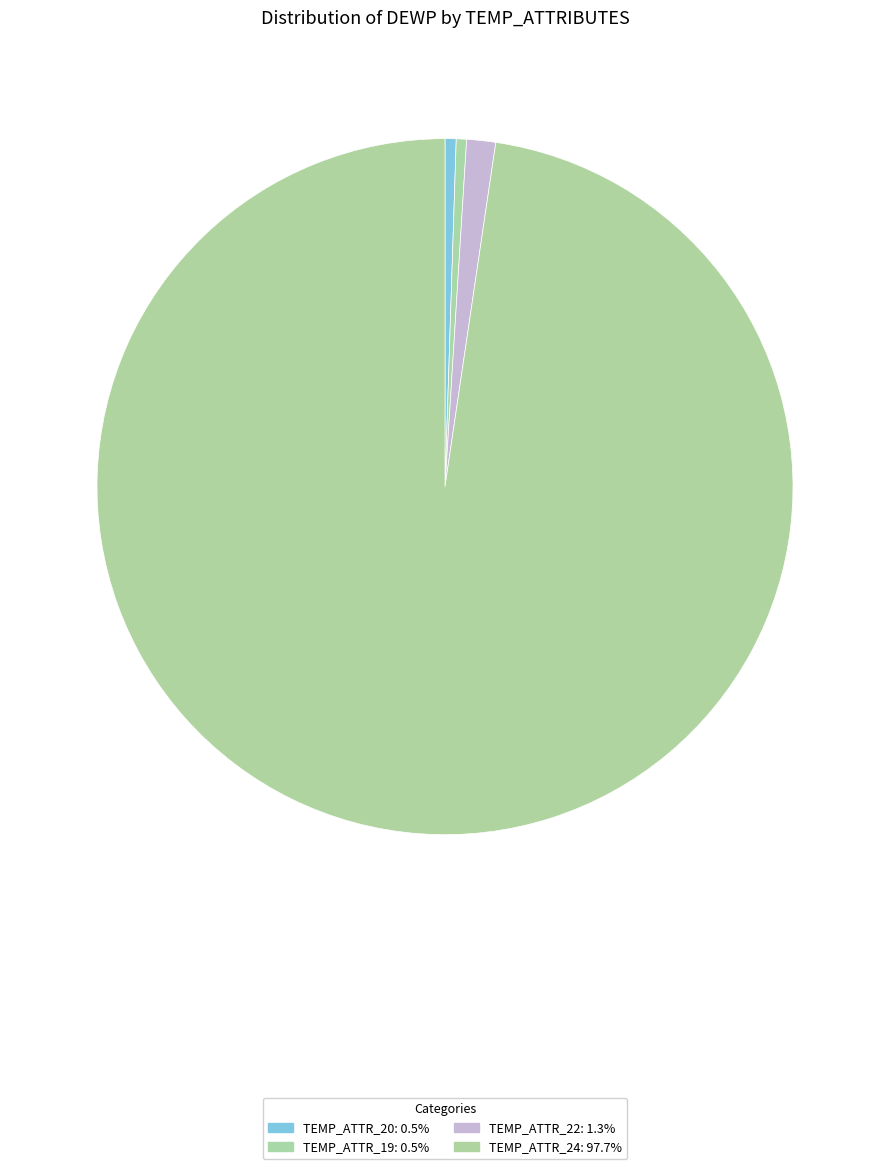

How many slices are in this pie chart?

4